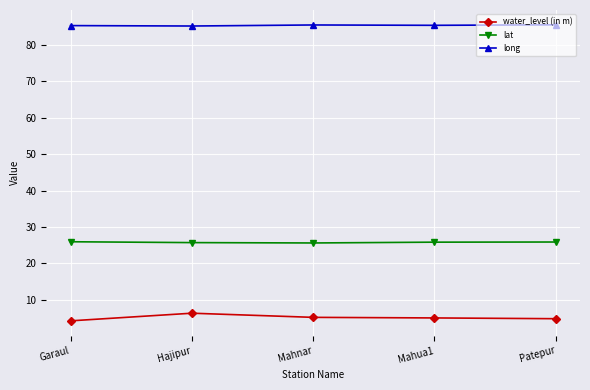

Which series has the largest total across all categories?

long